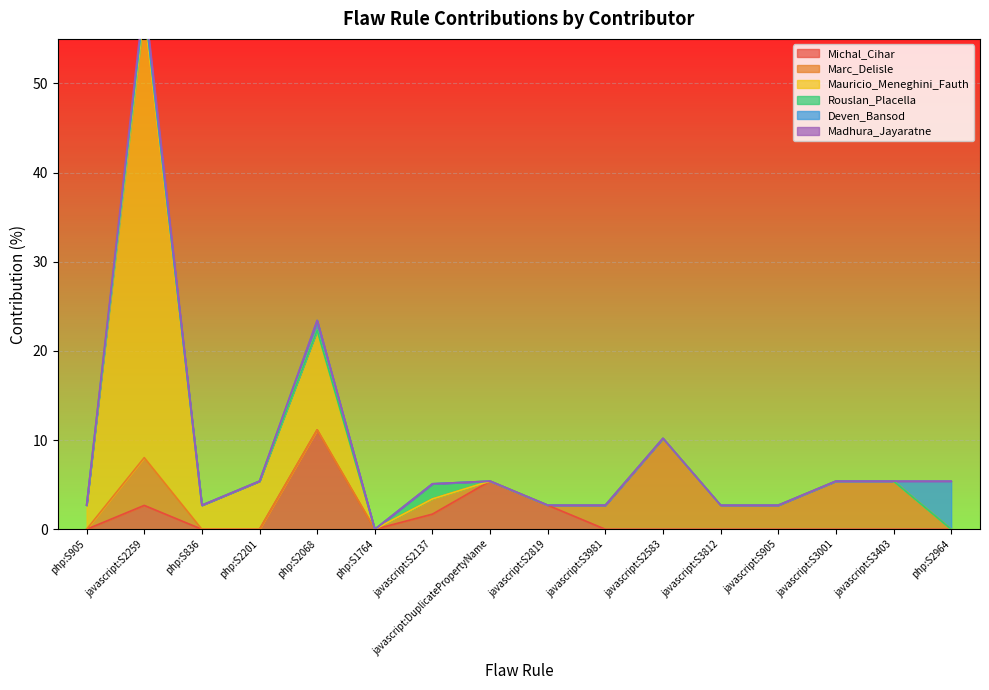

What is the sum of all Deven_Bansod values?

6.5